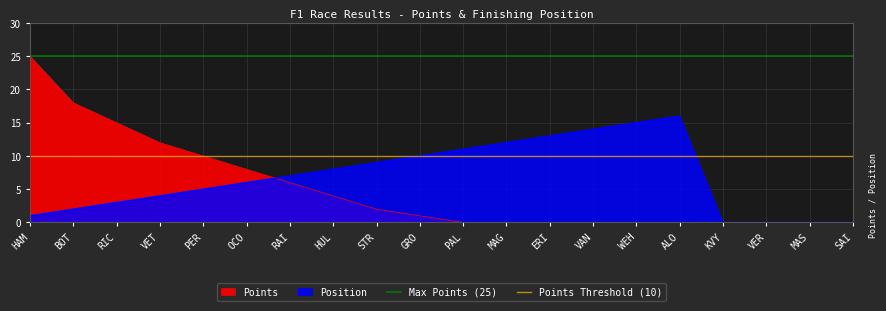

Read the Points Threshold (10) value at HAM.

10